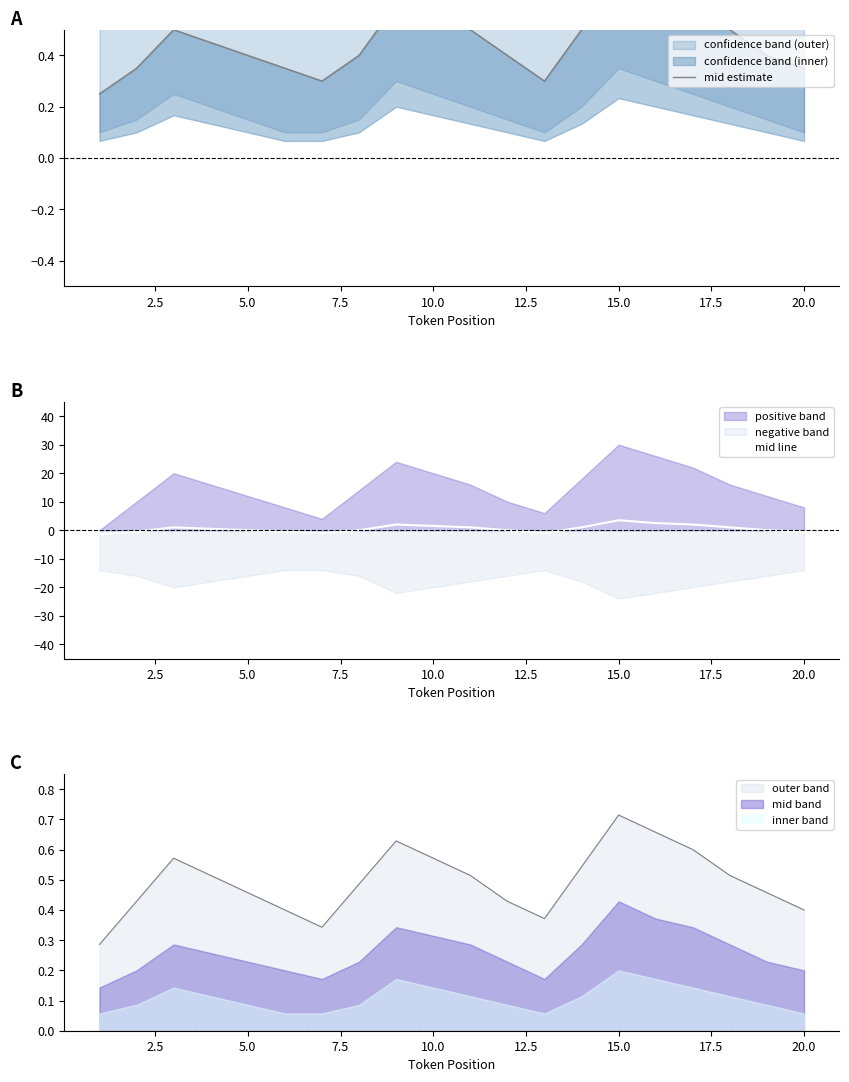

List the series in order of their peak value, lowest first.

mid estimate, mid line